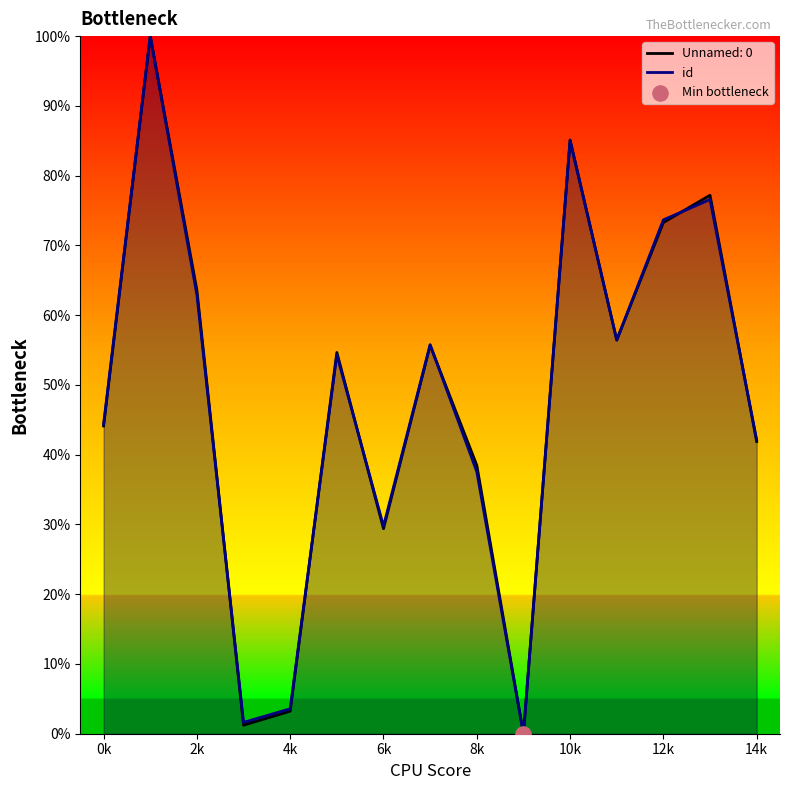

The Unnamed: 0 series shows 63.6 at 2k. True or false?

True